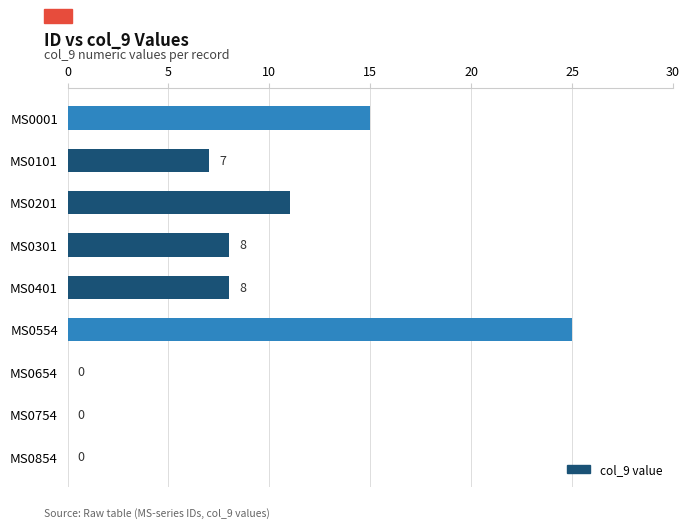

Reading top to bottom, transcribe all the data shown in this chart.

MS0001=15	MS0101=7	MS0201=11	MS0301=8	MS0401=8	MS0554=25	MS0654=0	MS0754=0	MS0854=0